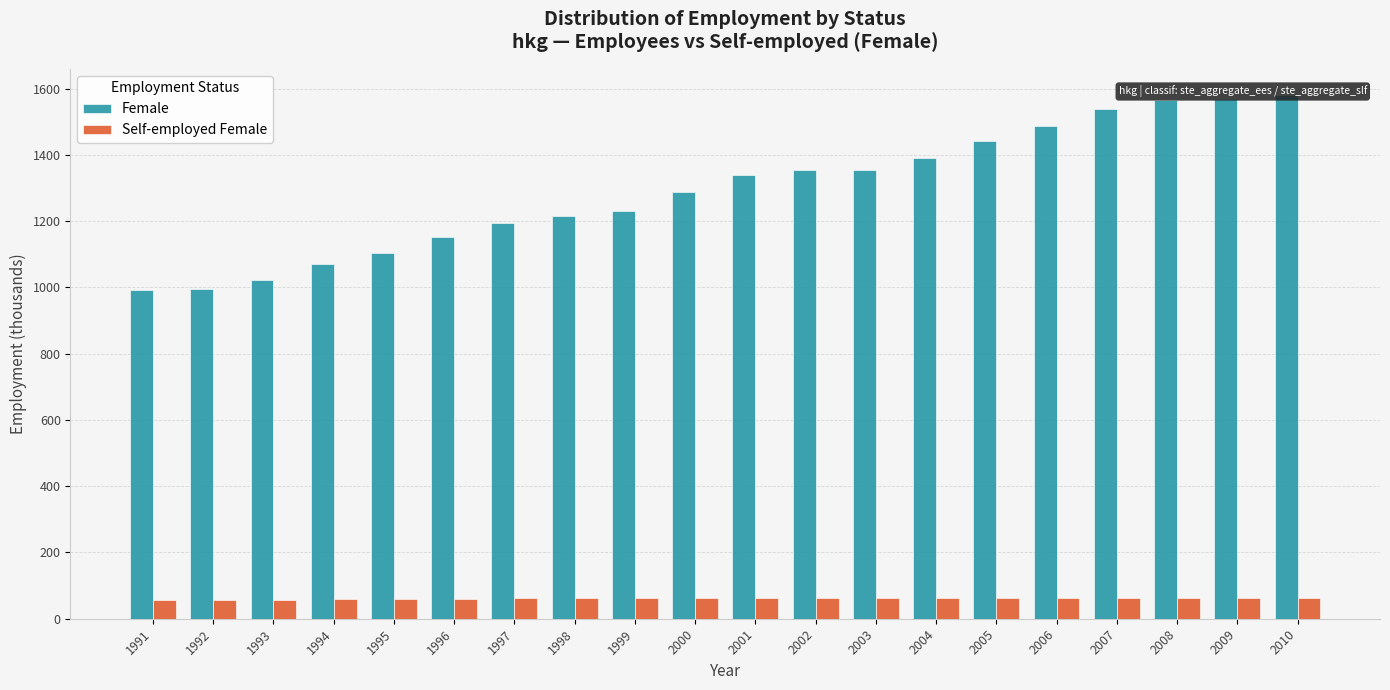

What is the minimum value for Female?

991.0